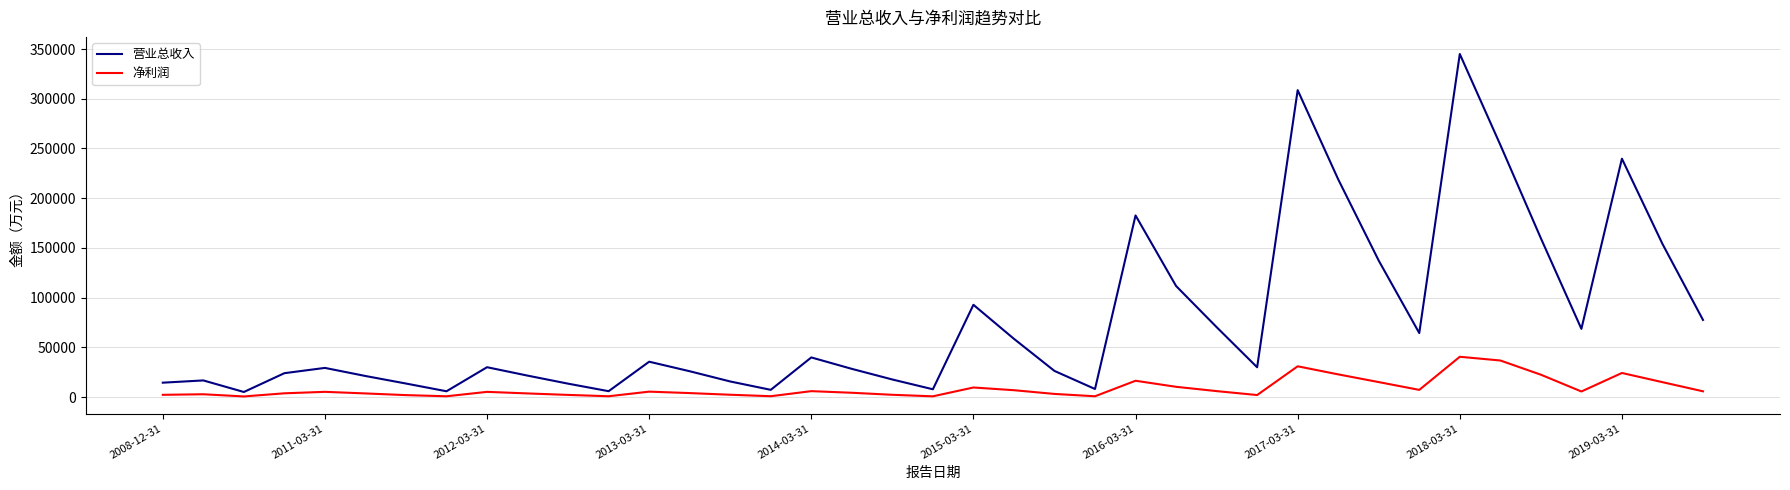

Does the chart display data point markers on the line(s)?

No